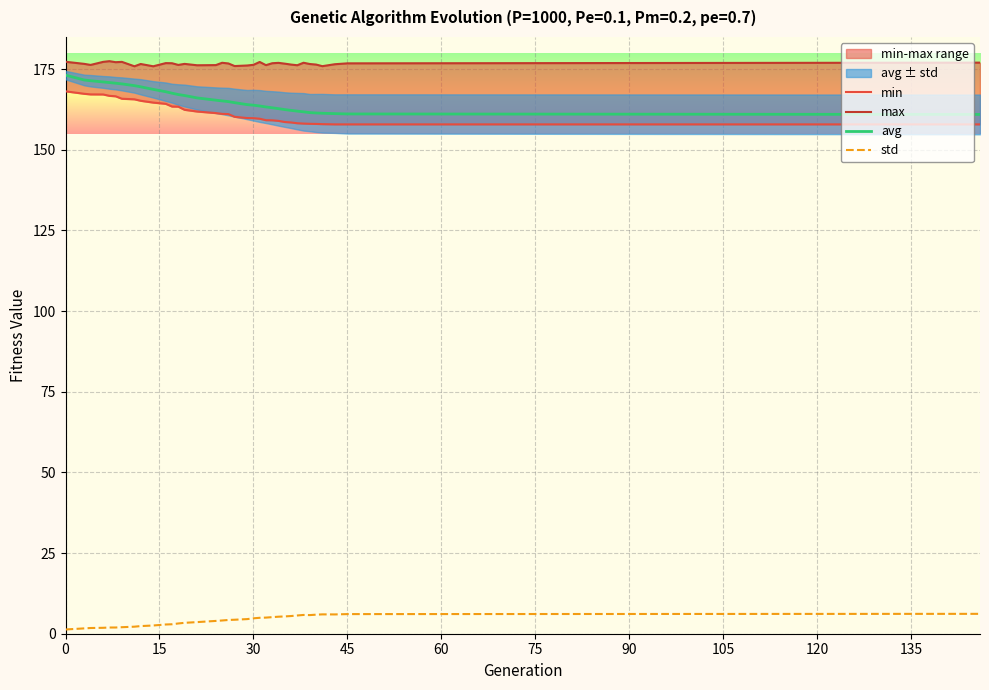

True or false: std and avg intersect in this chart.

False